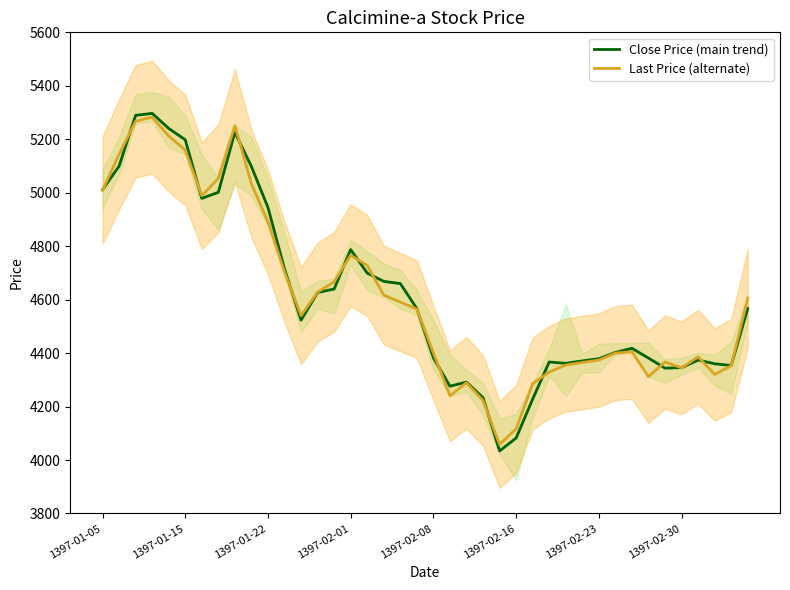

Reading left to right, transcribe all the data shown in this chart.

Close Price (main trend): 5011.4	5099.5	5289.4	5296.7	5240.5	5198.1	4978.8	5001.7	5225.8	5097.9	4944.6	4714.7	4523.2	4626.7	4639.7	4787.3	4699.2	4668.3	4660.1	4566.4	4382.2	4276.2	4291.7	4233.0	4034.1	4082.2	4228.1	4366.7	4361.8	4370.8	4378.9	4402.5	4418.0	4381.4	4343.9	4345.5	4374.0	4360.1	4353.6	4566.7
Last Price (alternate): 5009.0	5143.5	5267.4	5282.9	5212.0	5159.8	4988.6	5053.8	5251.1	5033.4	4890.8	4703.3	4540.3	4628.3	4666.6	4766.1	4727.8	4616.9	4590.8	4564.8	4400.9	4240.3	4289.2	4222.4	4058.6	4116.4	4286.0	4329.2	4355.3	4365.0	4374.0	4400.1	4405.0	4312.1	4366.7	4344.7	4386.2	4320.2	4352.8	4605.2